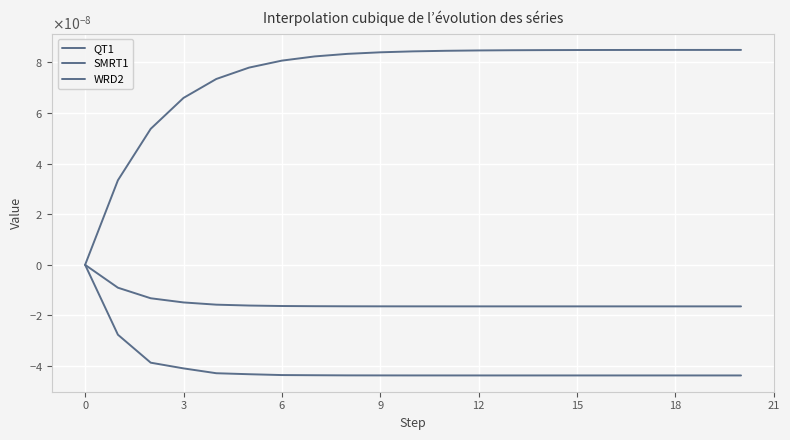

Does the chart have visible grid lines?

Yes